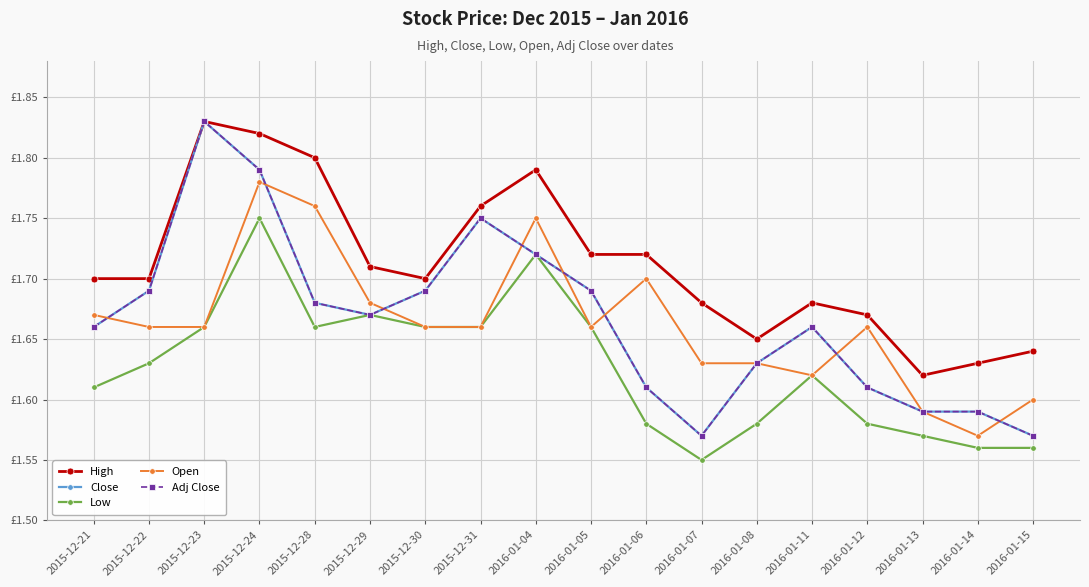

Does the chart have visible grid lines?

Yes